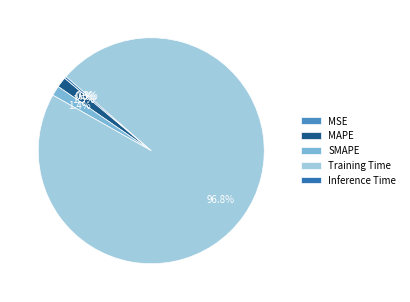

What is the largest slice in the pie chart?

Training Time